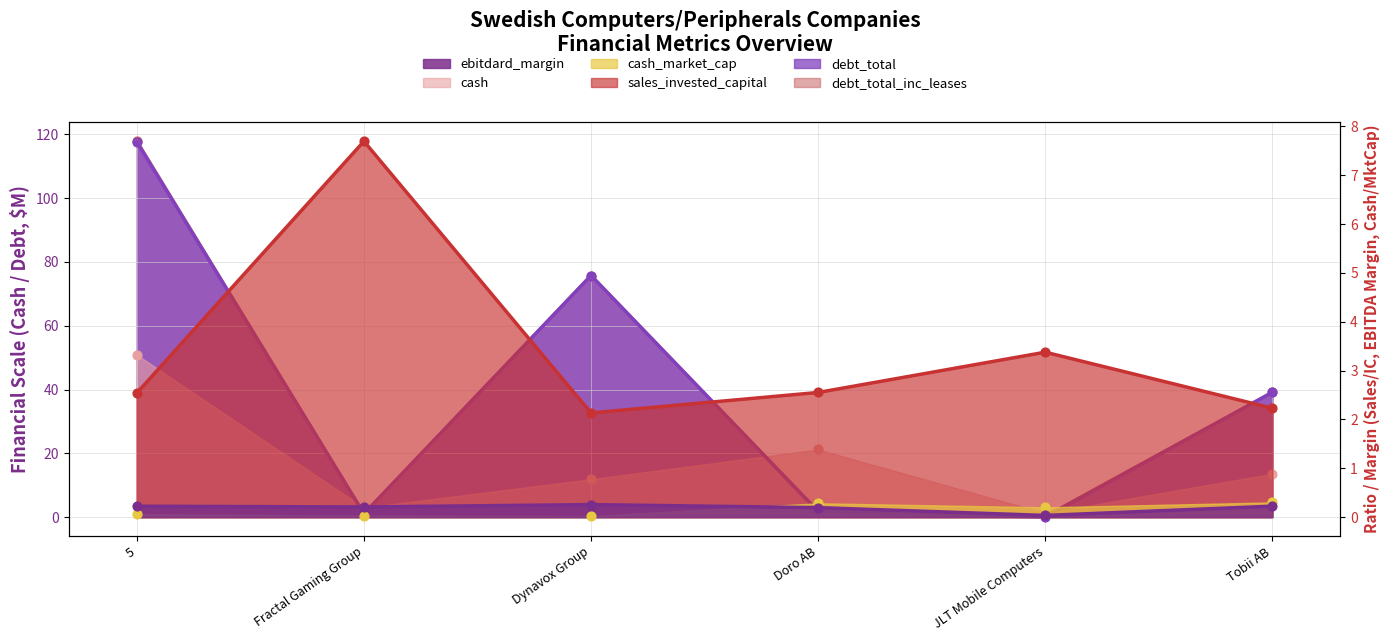

What is the total value across all series at Tobii AB?

94.6